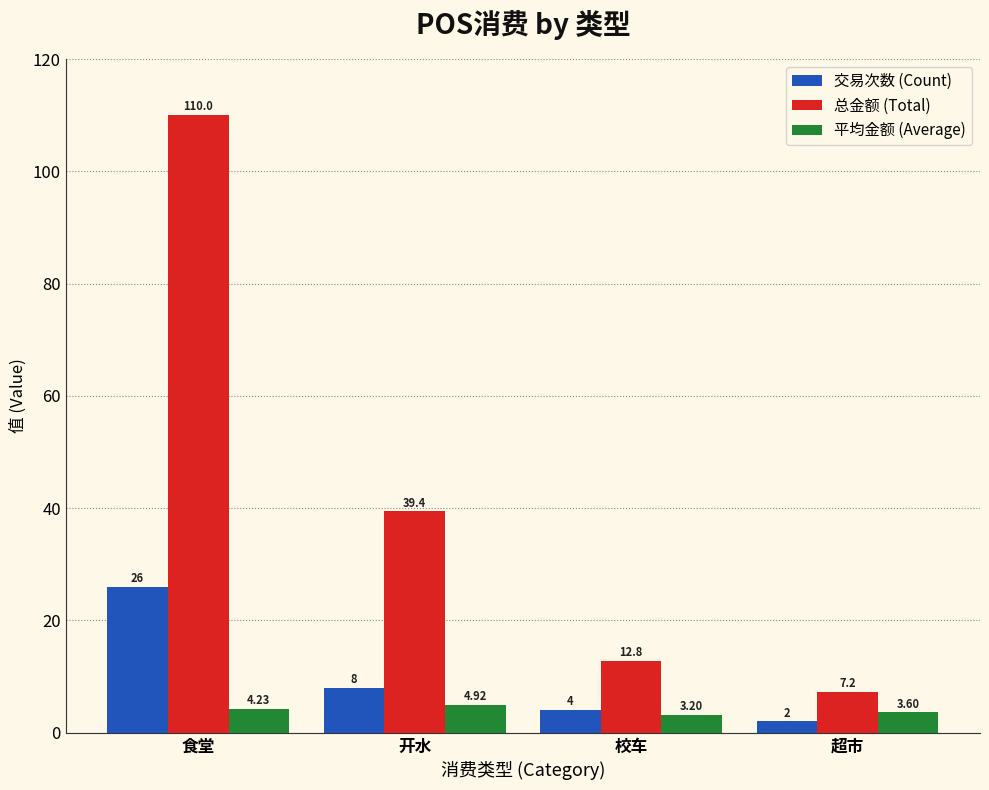

Which series has the largest total across all categories?

总金额 (Total)